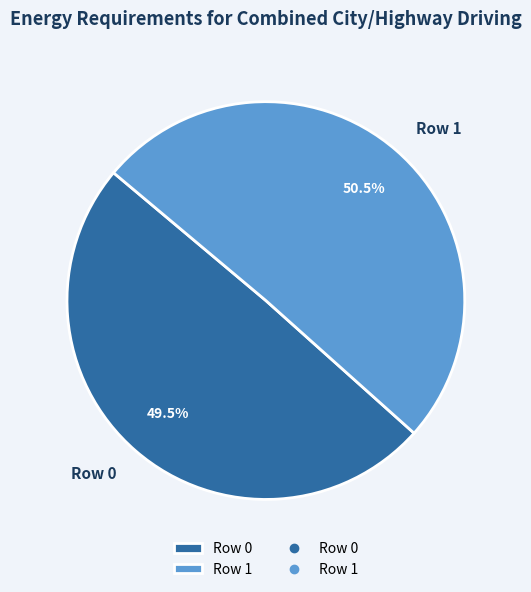

Combined, what portion of the pie is Row 0 and Row 1?

100.0%